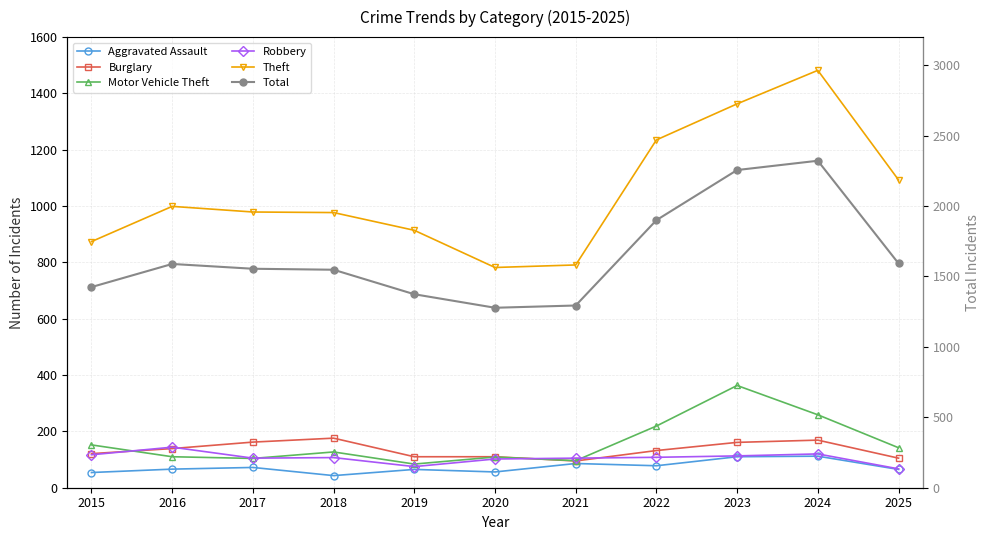

True or false: Motor Vehicle Theft has more than 2 interior local peaks.

True